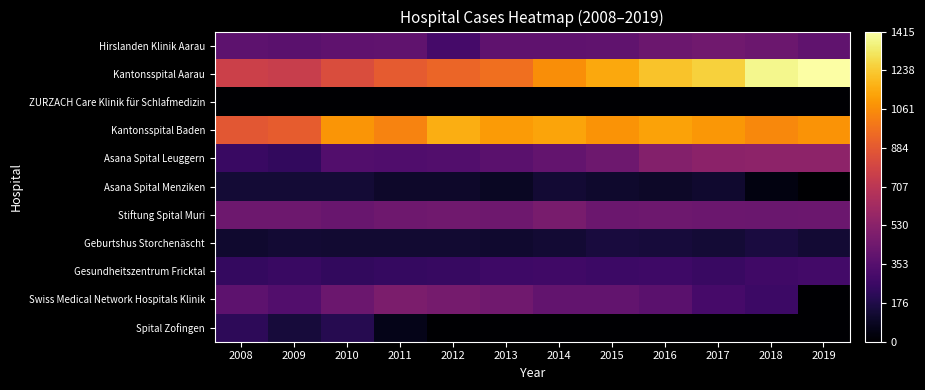

List the series in order of their peak value, highest first.

Kantonsspital Aarau, Kantonsspital Baden, Asana Spital Leuggern, Swiss Medical Network Hospitals Klinik, Stiftung Spital Muri, Hirslanden Klinik Aarau, Gesundheitszentrum Fricktal, Spital Zofingen, Geburtshus Storchenäscht, Asana Spital Menziken, ZURZACH Care Klinik für Schlafmedizin